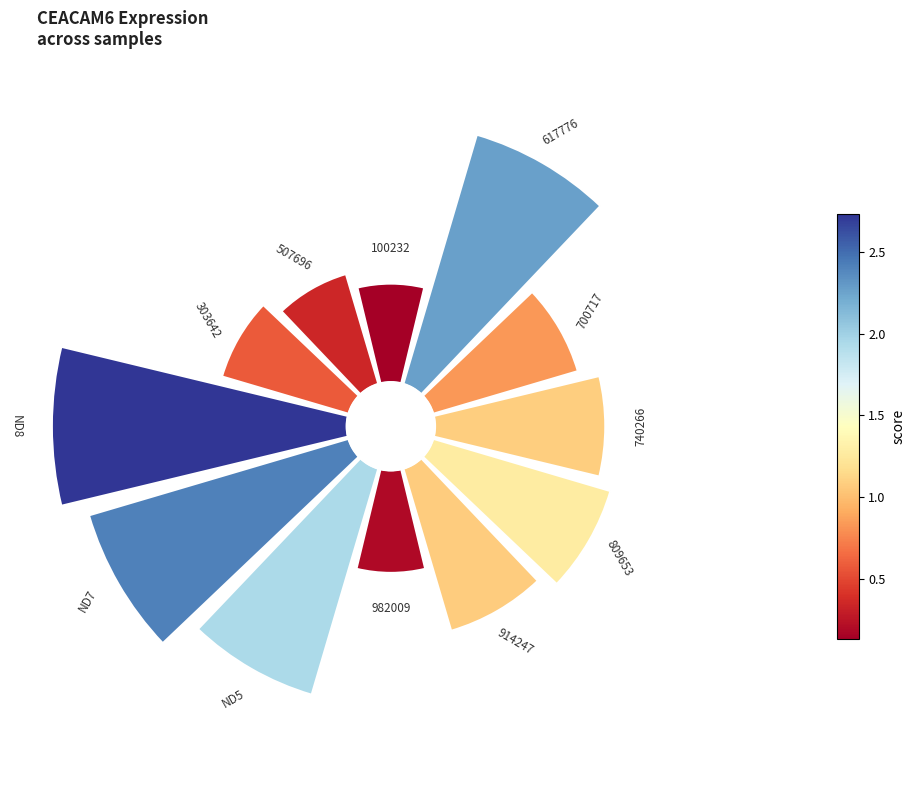

What is the change in value from 6 to 10?

+0.1